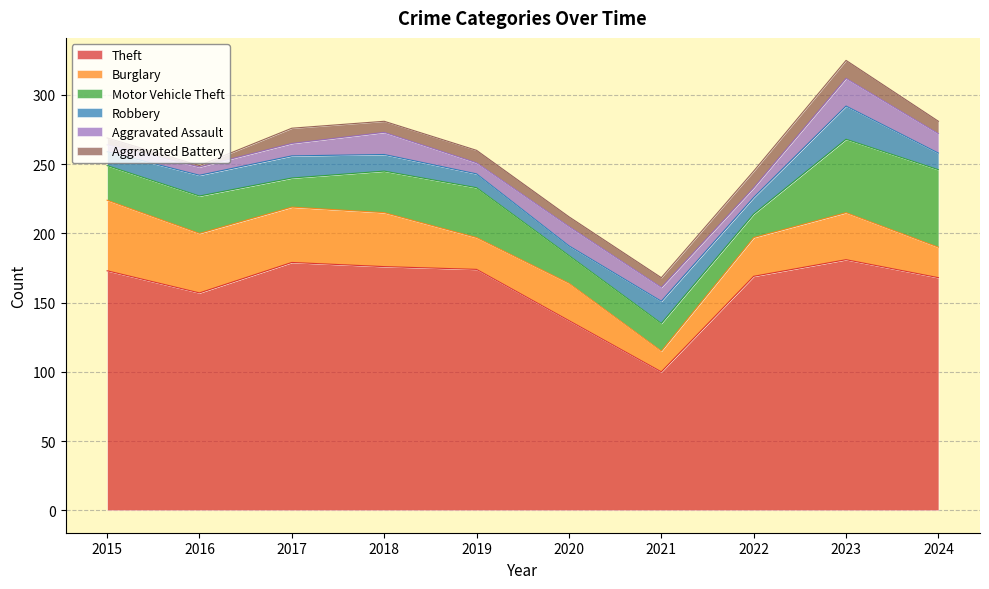

What is the minimum value shown in the chart?

1